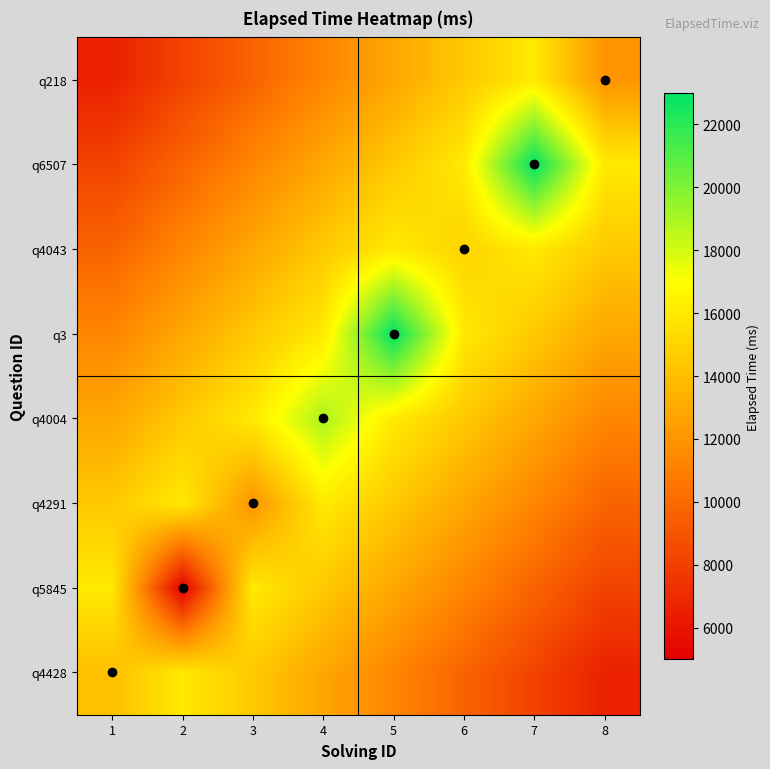

Which category has the highest value across all series?

5